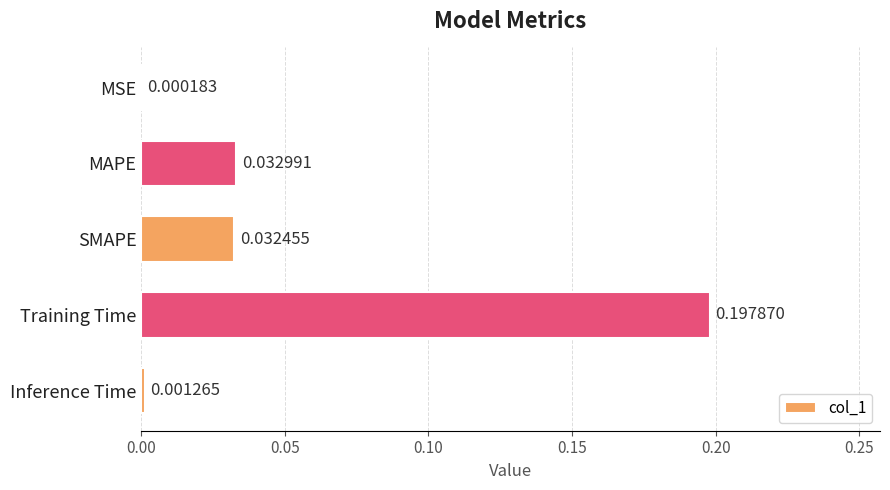

Where is the data nearest to the value 0?

MSE